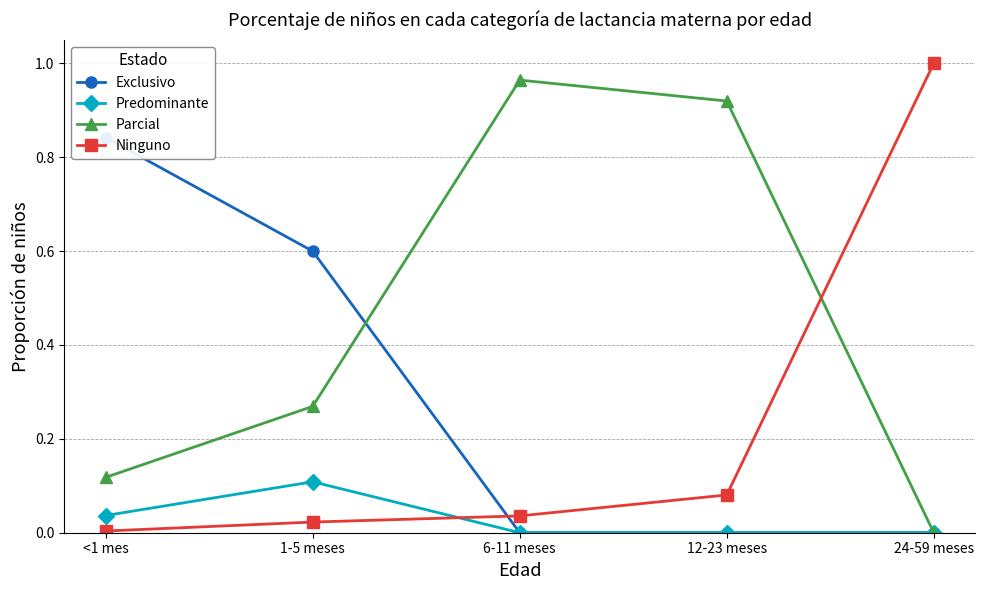

The Parcial series shows 0.0 at 24-59 meses. True or false?

True